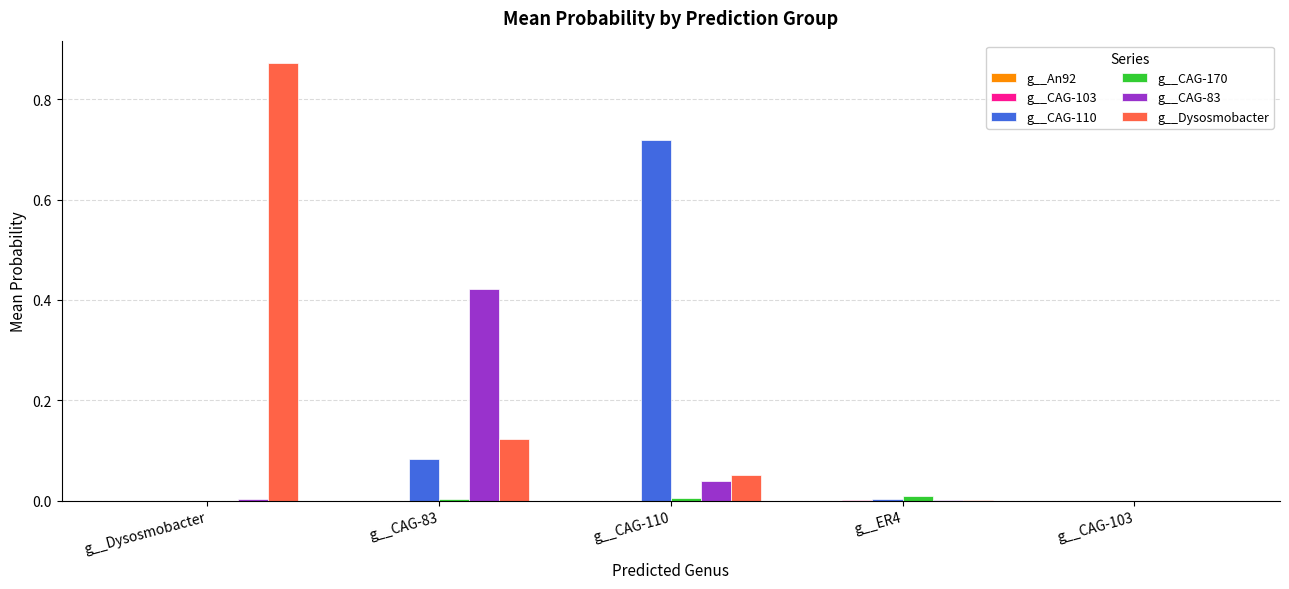

The g__CAG-170 series shows 0.0 at g__ER4. True or false?

True